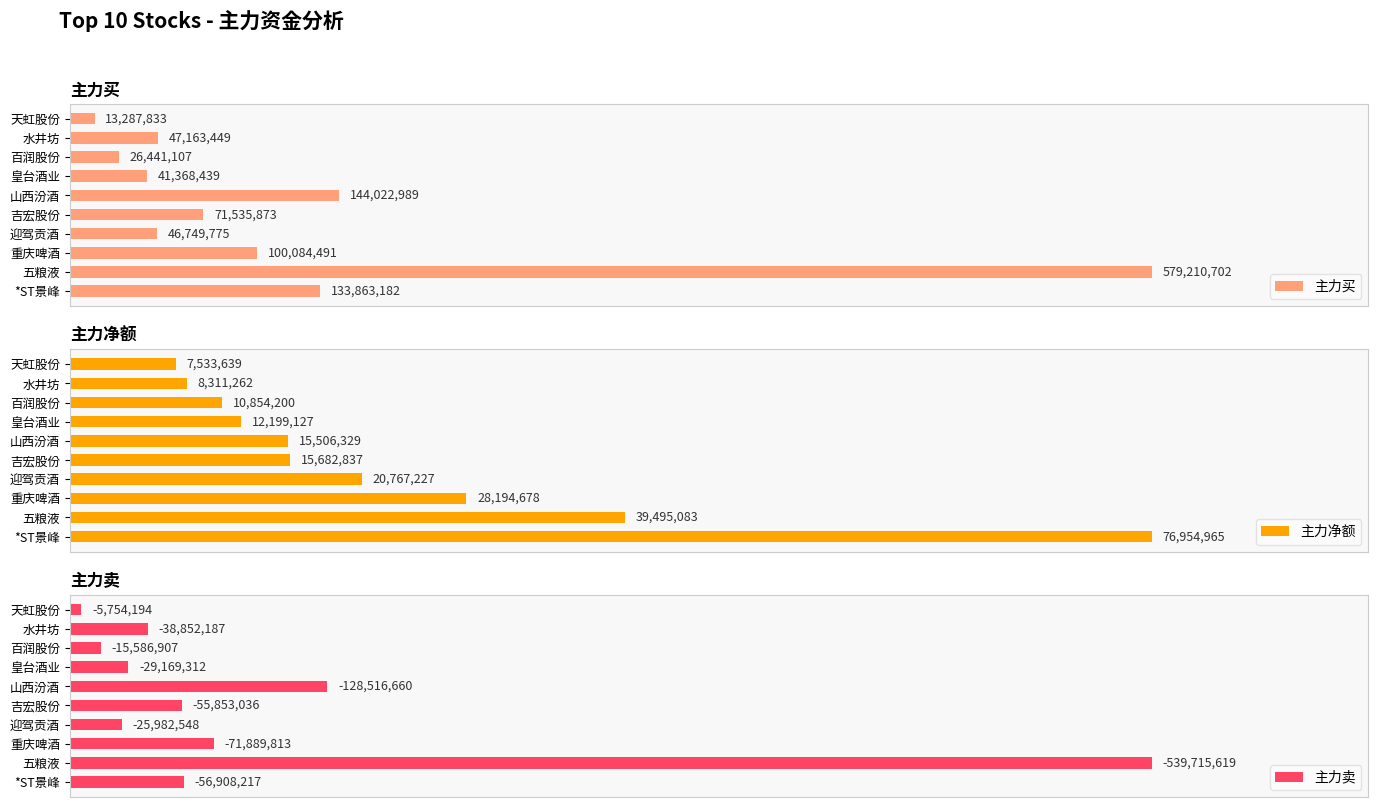

What position from the left is 五粮液?

2